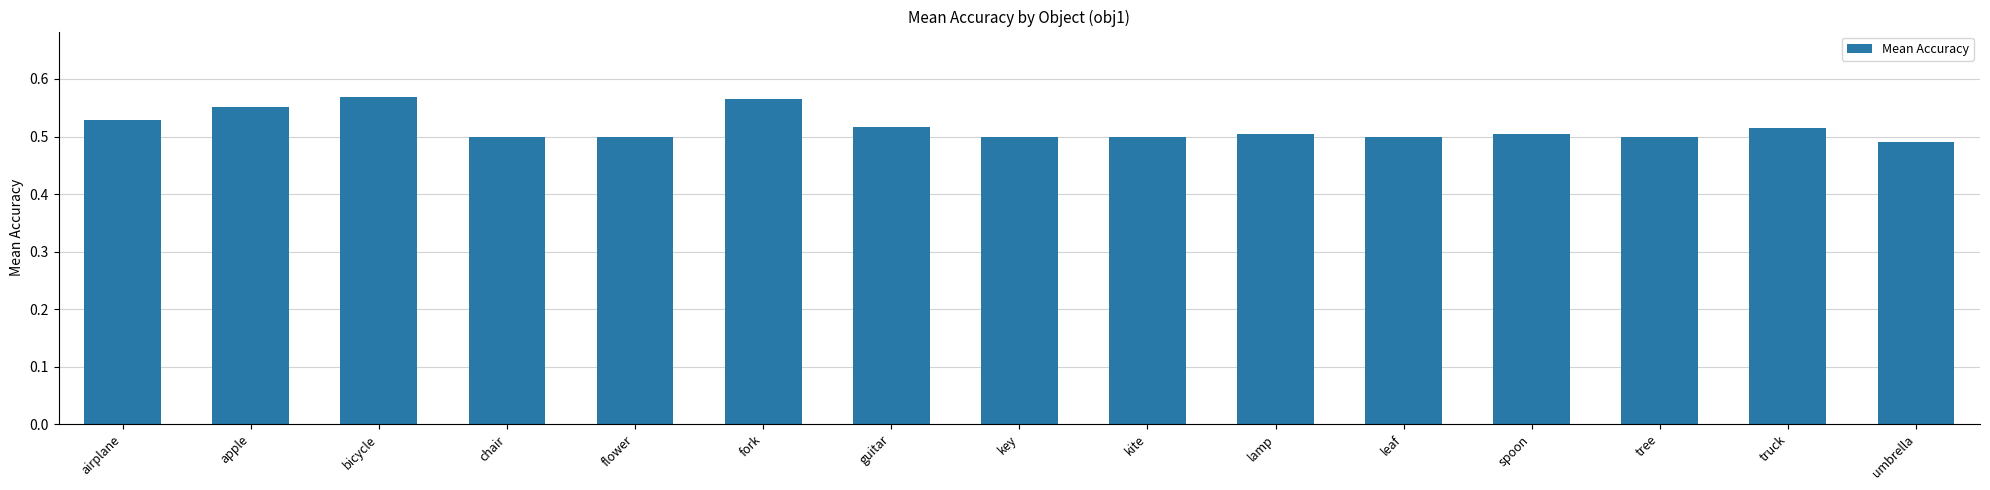

Is it true that the value at truck is 0.5?

True